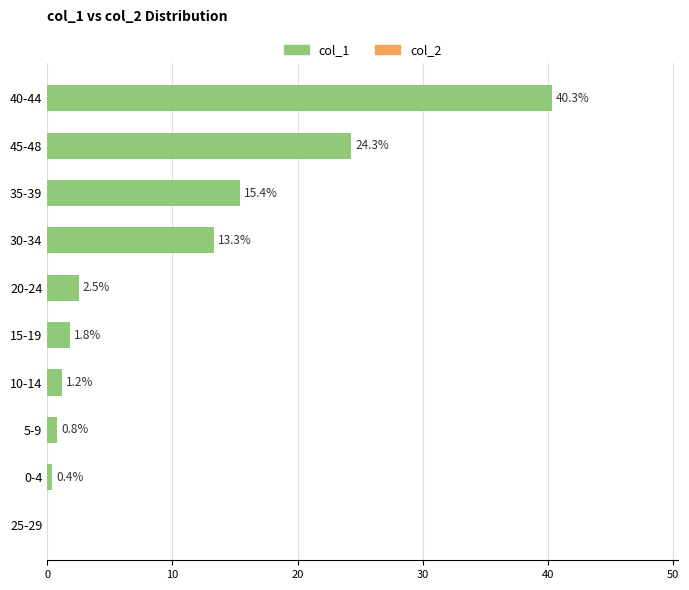

The value at 30-34 is 17.3. True or false?

False